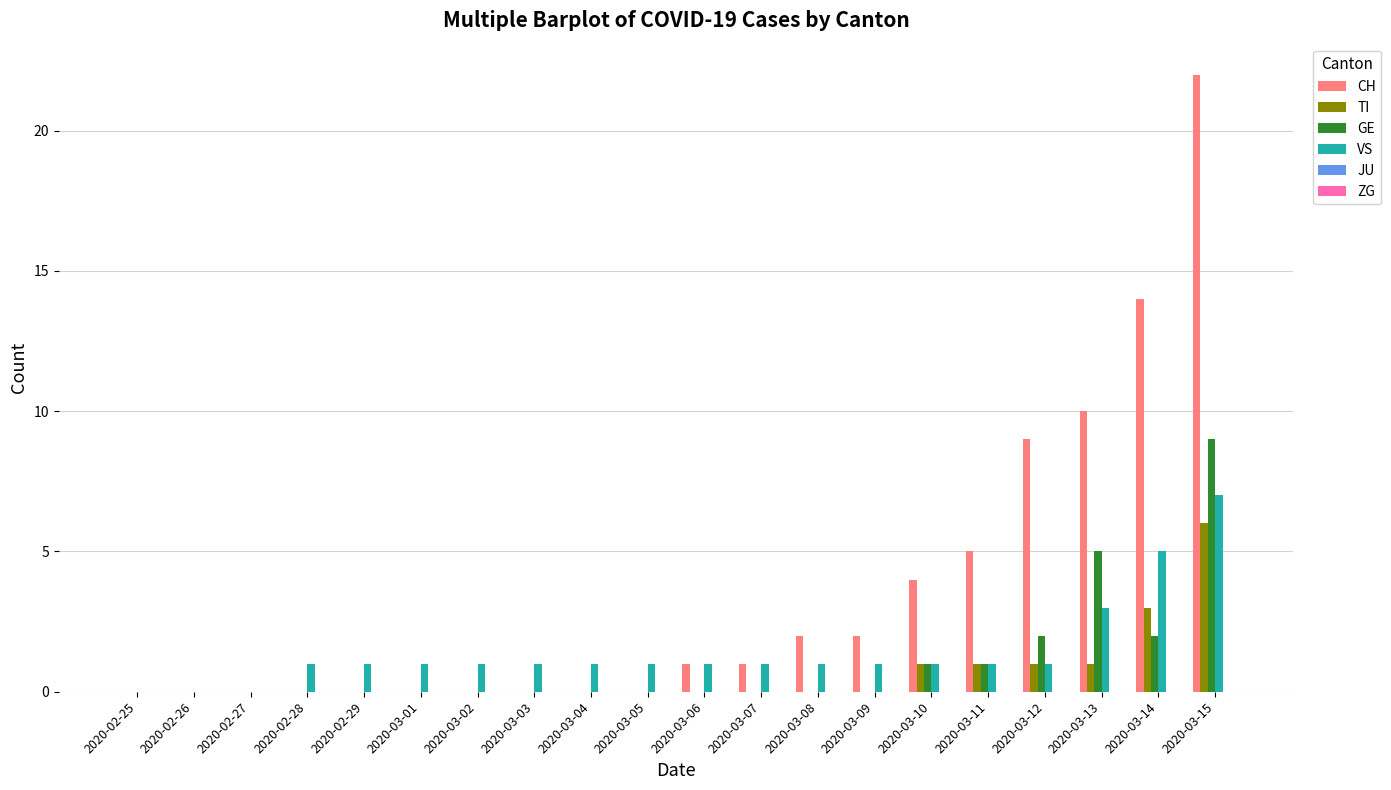

Which label corresponds to the largest value in the chart?

2020-03-15